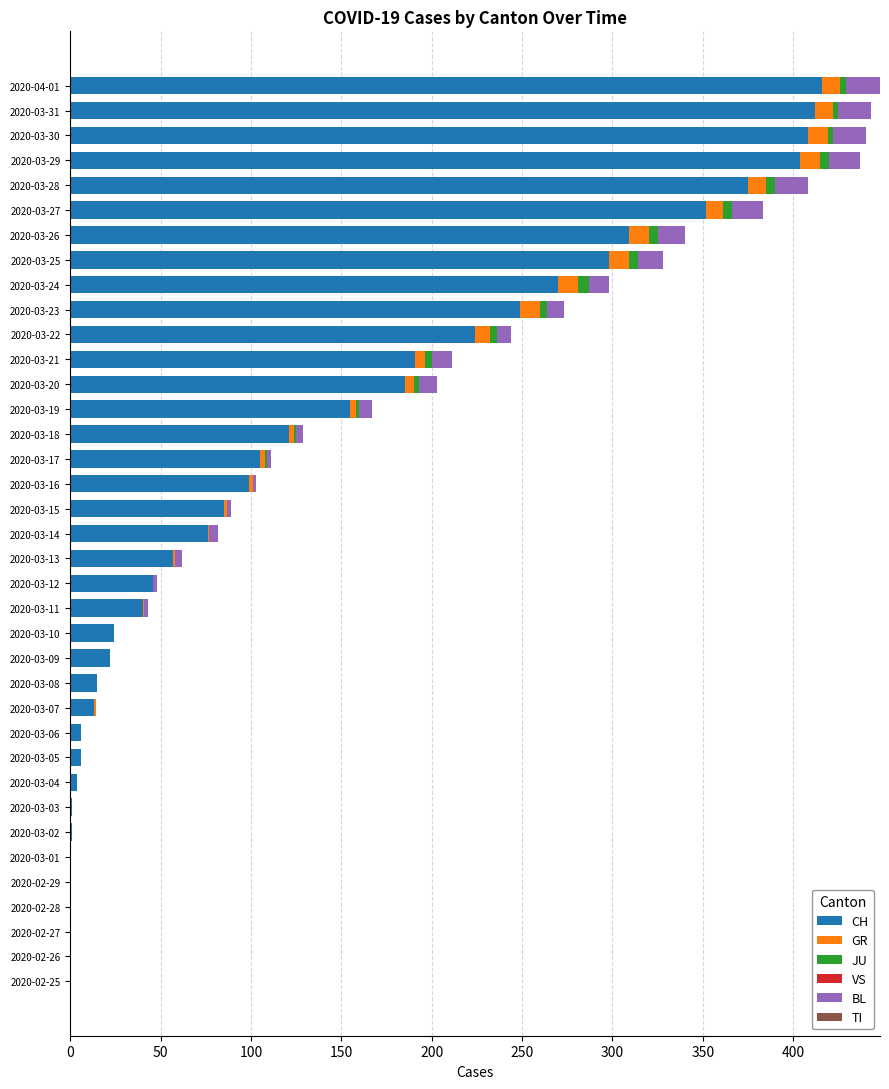

The CH series shows 631 at 2020-03-29. True or false?

False